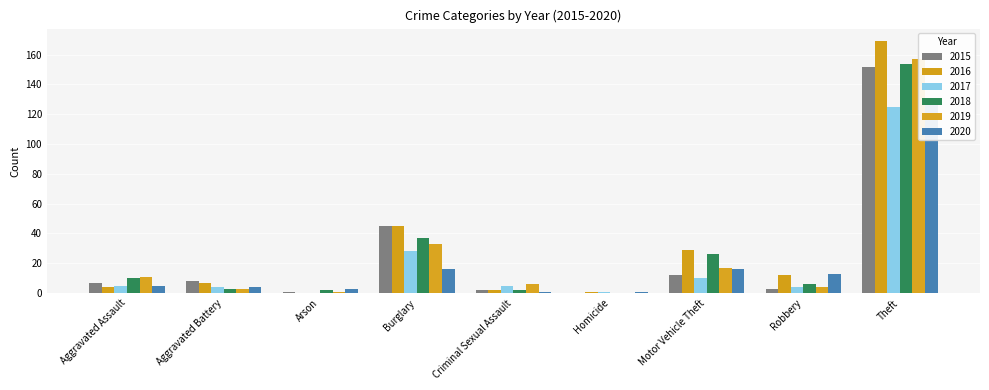

At how many categories does at least one series exceed 58?

1